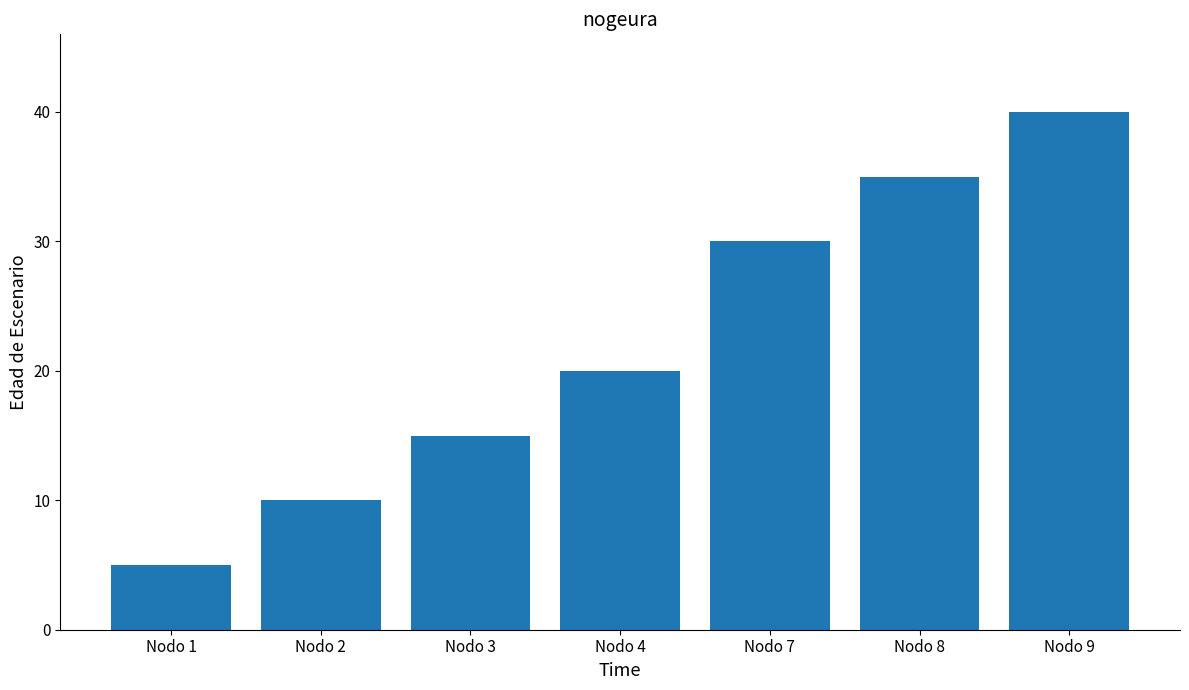

Does the chart contain any negative values?

No